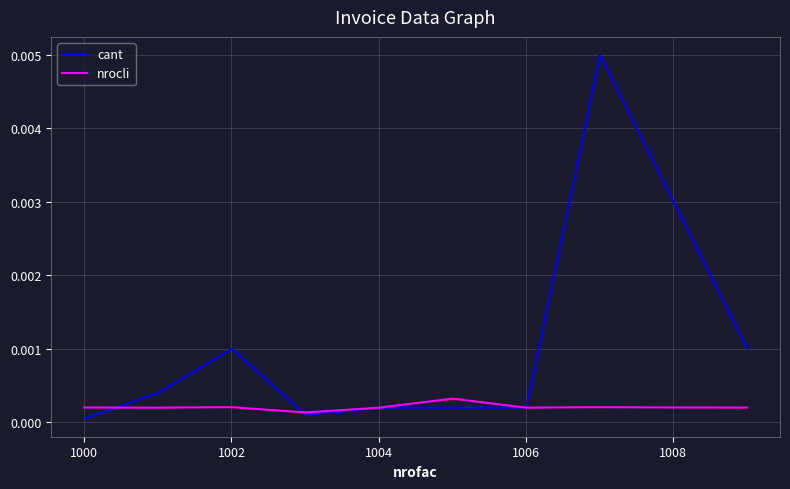

What are all the series names shown in the legend?

cant, nrocli